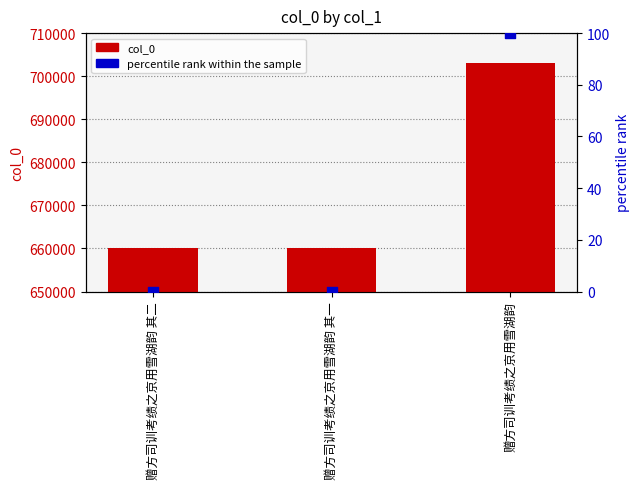

Is the value of col_0 at 赠方司训考绩之京用雪湖韵 greater than the value of percentile rank within the sample at 赠方司训考绩之京用雪湖韵 其二?

Yes